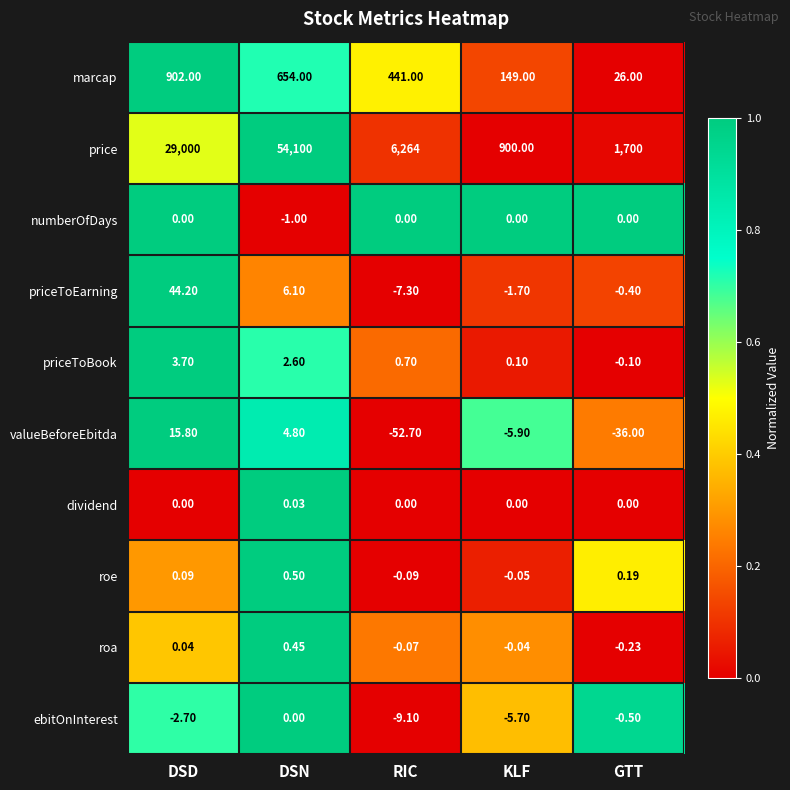

At which category does the chart reach its minimum across all series?

RIC